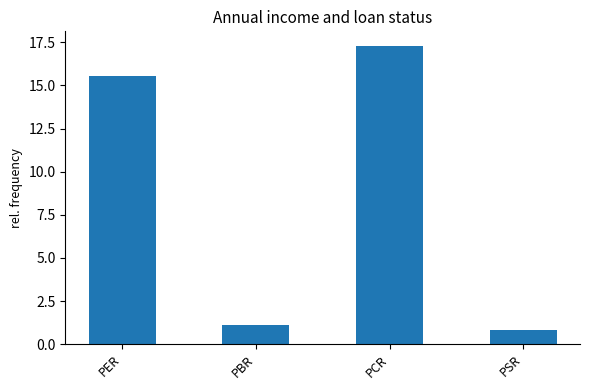

What is the sum of all values?

34.8